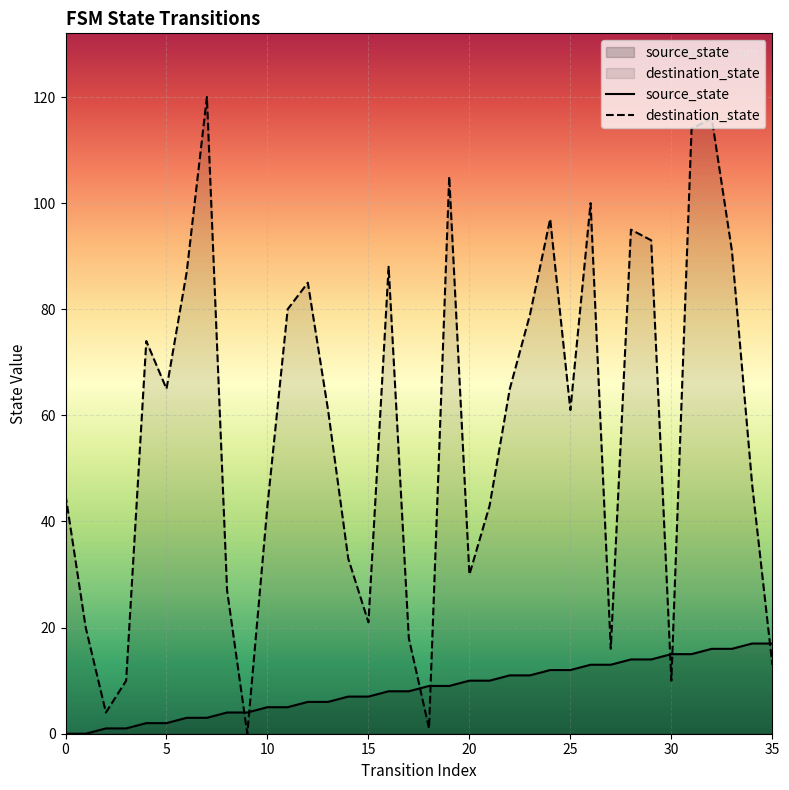

What is the maximum value shown in the chart?

120